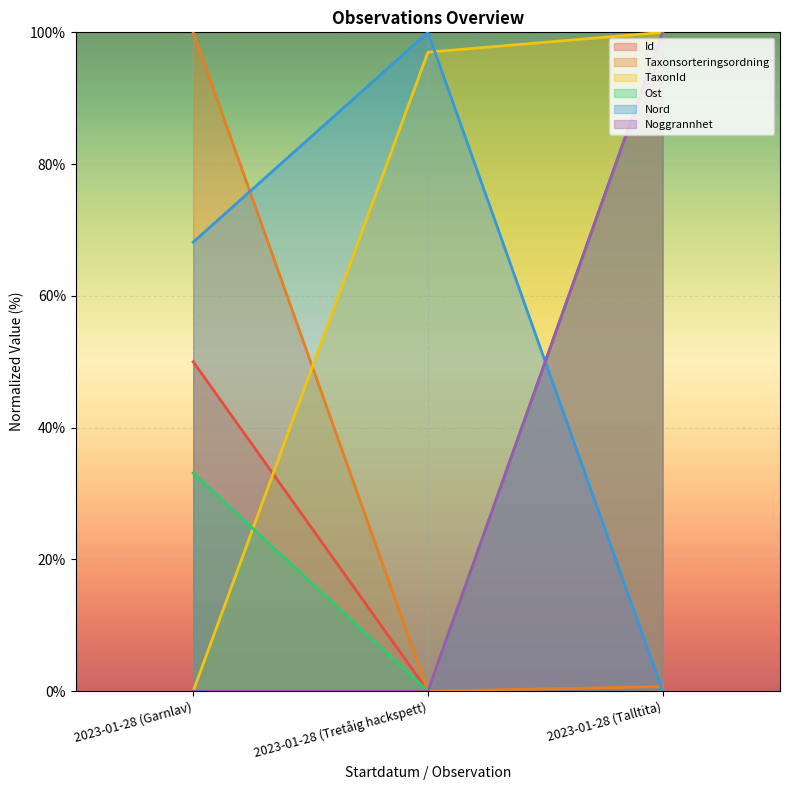

How many lines are shown in the chart?

6